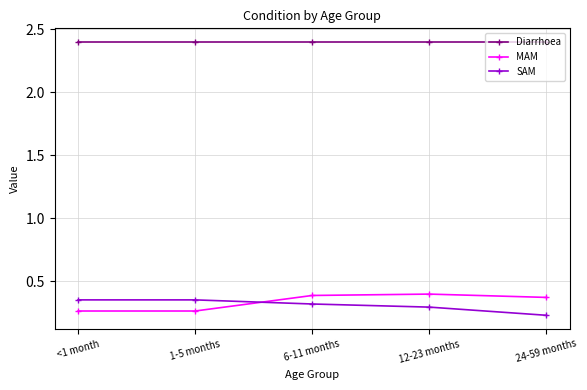

What is the spread (max minus min) of values at 1-5 months?

2.1